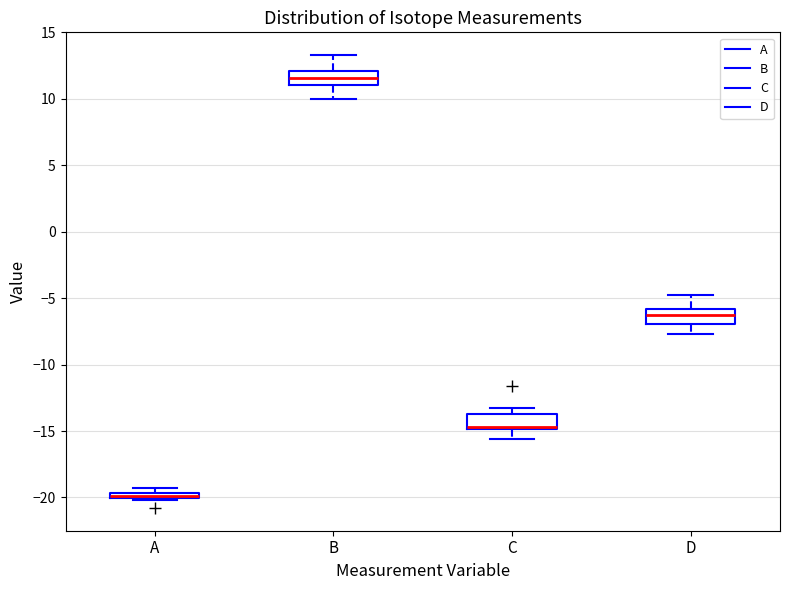

Which box has the highest median line?

B